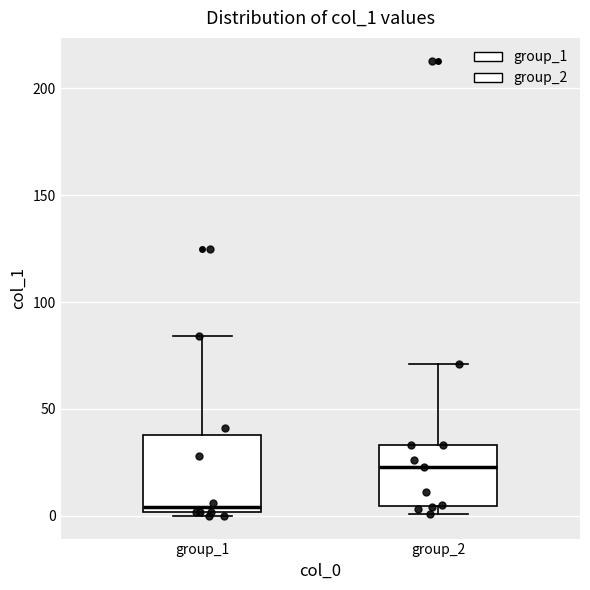

Reading left to right, read every box against the y-axis: the position of its median line, the range the box covers, and the ends of its whiskers. The values are not printed on the chart, so give them approximately, as read against the axis.

group_1: median 5, box 0 to 40, whiskers 0 (just below the box's lower edge) to 85
group_2: median 25, box 5 to 35, whiskers 0 to 70